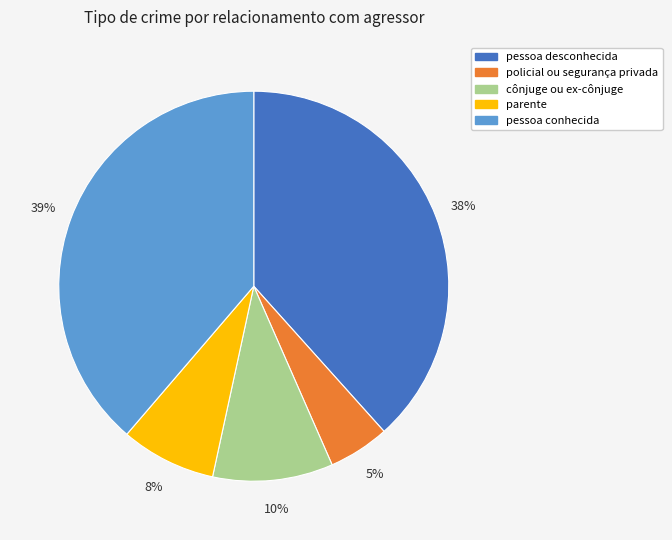

To the nearest percent, what portion does policial ou segurança privada represent?

5%